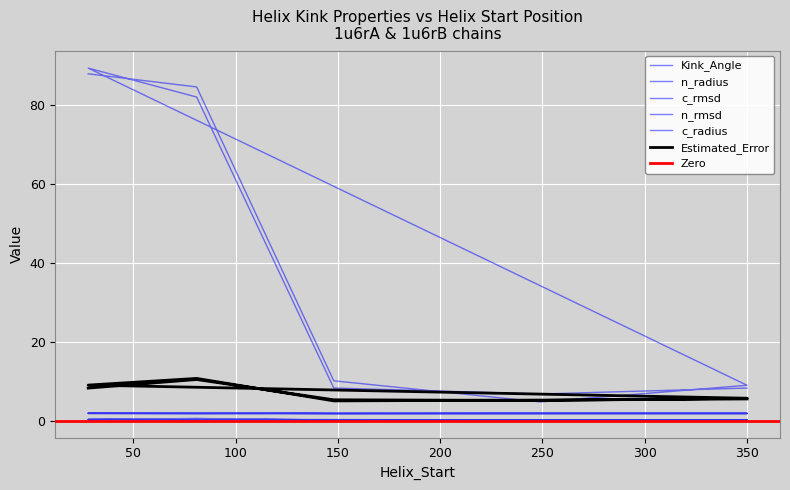

What is the total value across all series at 148?

20.0